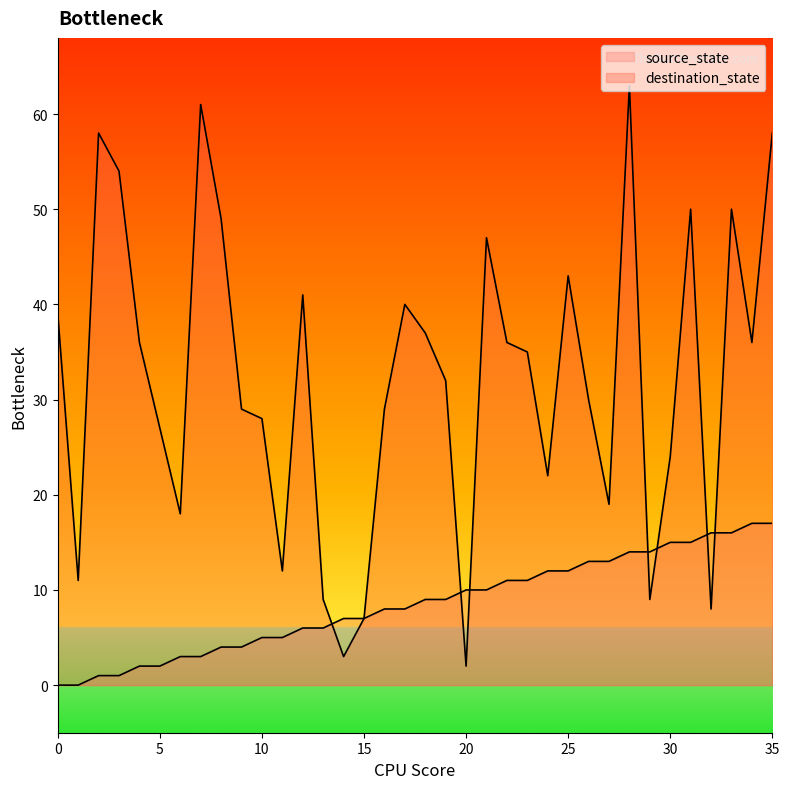

What is the difference between the destination_state values at 15 and 17?

33